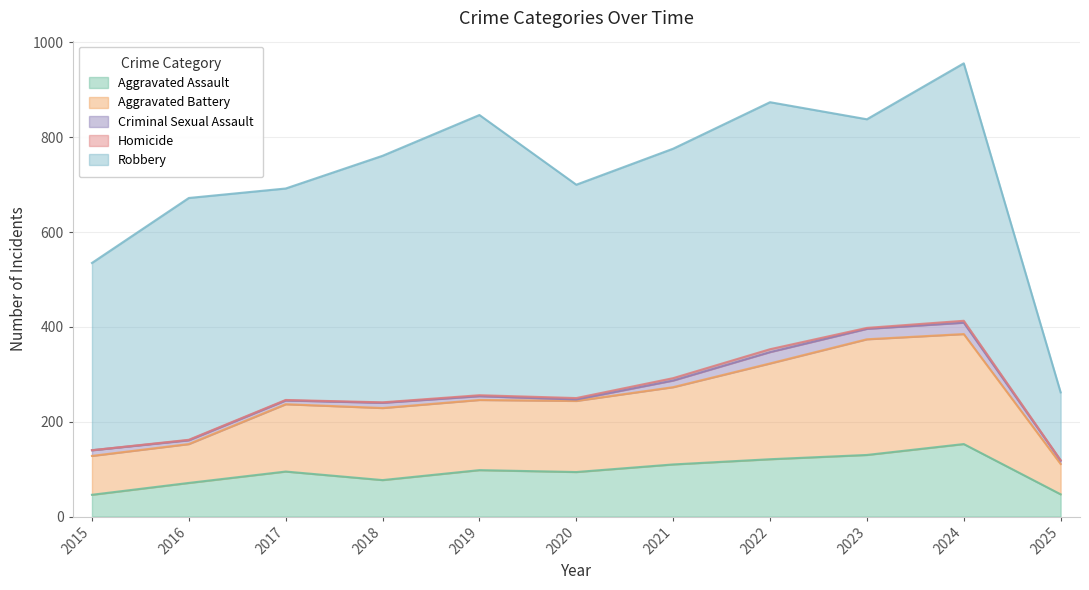

At which label is Criminal Sexual Assault closest to 13?

2015